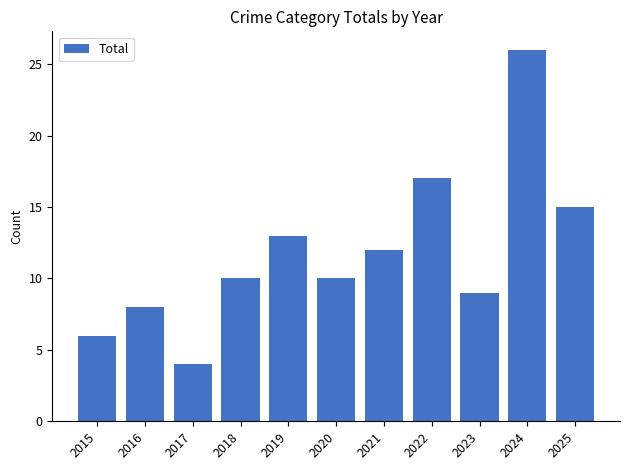

Approximately how many times larger is the value at 2016 compared to 2022?

0.5